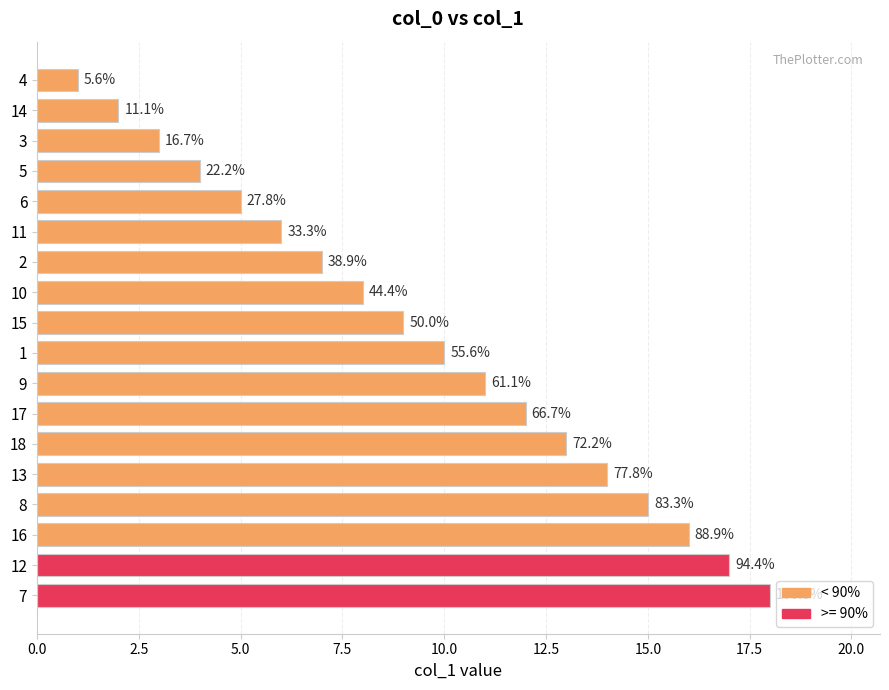

Does the chart contain any negative values?

No